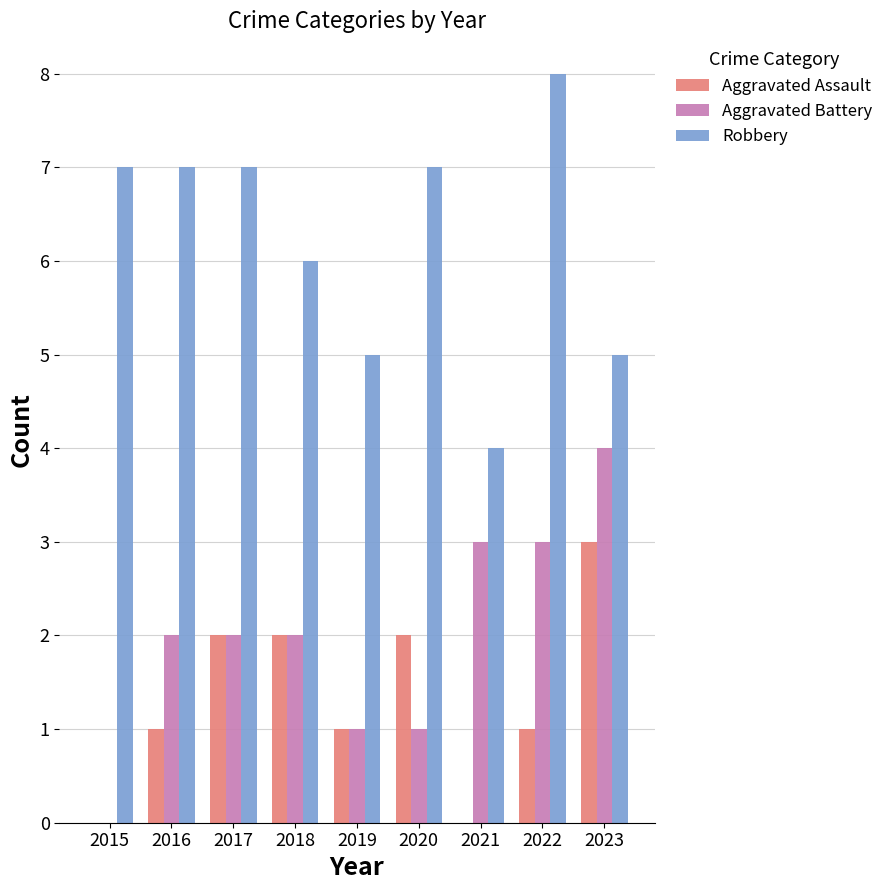

Which series changed the most between 2017 and 2021?

Robbery